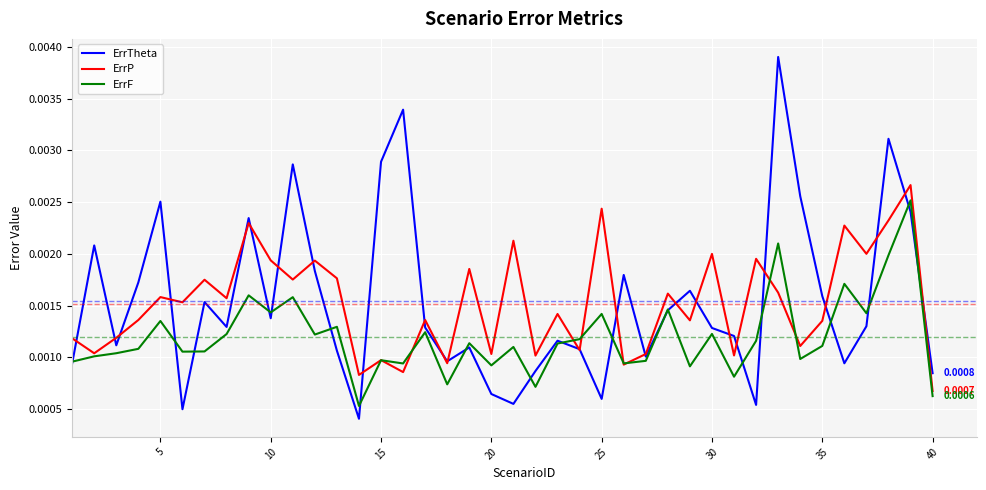

Which series has the widest spread of values?

ErrTheta